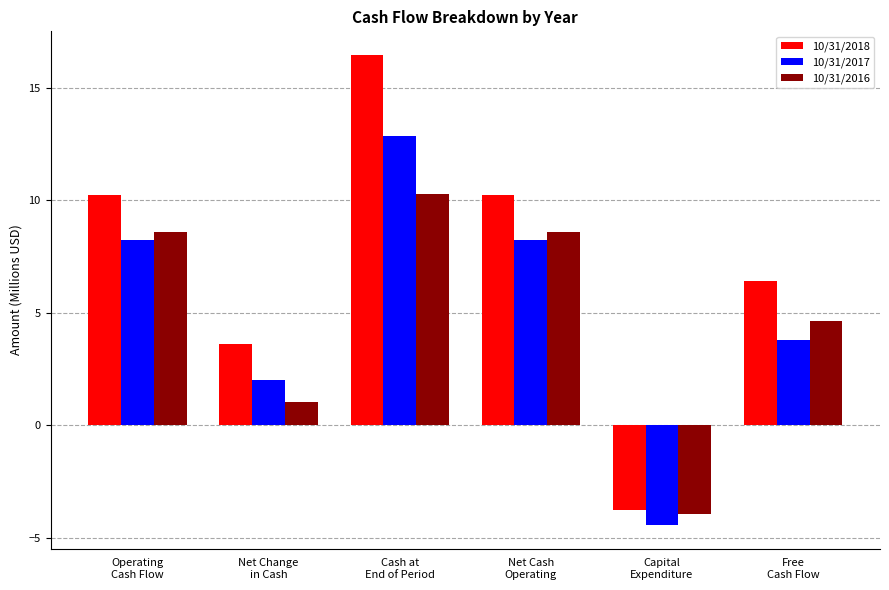

Reading left to right, what are all the values shown in this chart?

10/31/2018: Operating
Cash Flow=10.2	Net Change
in Cash=3.6	Cash at
End of Period=16.5	Net Cash
Operating=10.2	Capital
Expenditure=-3.8	Free
Cash Flow=6.4
10/31/2017: Operating
Cash Flow=8.2	Net Change
in Cash=2.0	Cash at
End of Period=12.8	Net Cash
Operating=8.2	Capital
Expenditure=-4.4	Free
Cash Flow=3.8
10/31/2016: Operating
Cash Flow=8.6	Net Change
in Cash=1.1	Cash at
End of Period=10.3	Net Cash
Operating=8.6	Capital
Expenditure=-3.9	Free
Cash Flow=4.6